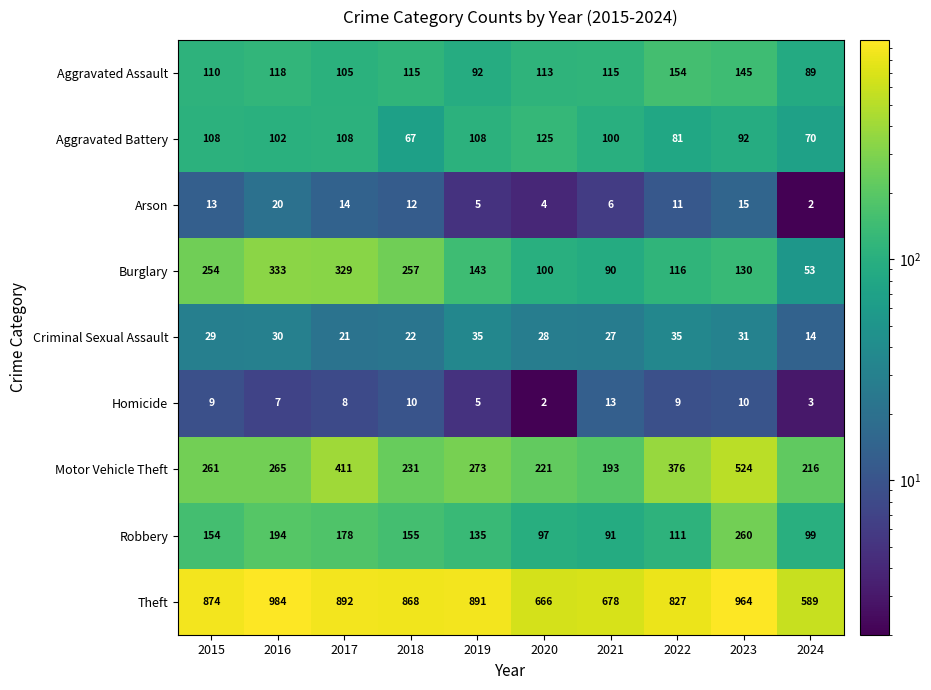

Count the number of categories in the chart.

10